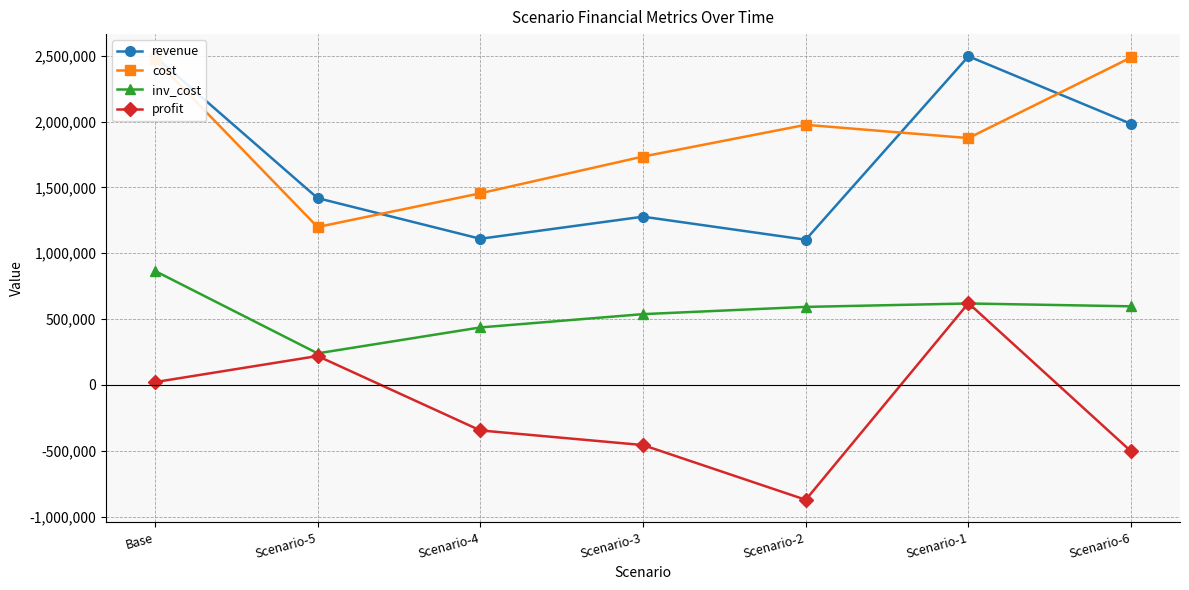

At which category is the sum across all series the highest?

Base